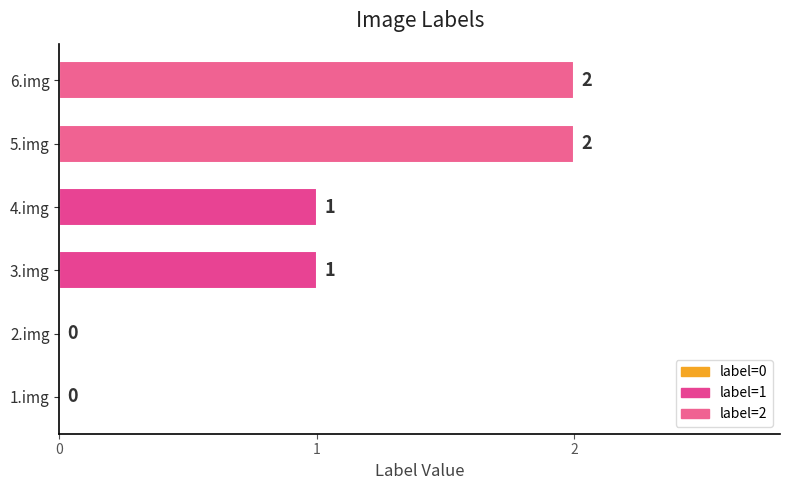

The value at 4.img is 0. True or false?

False